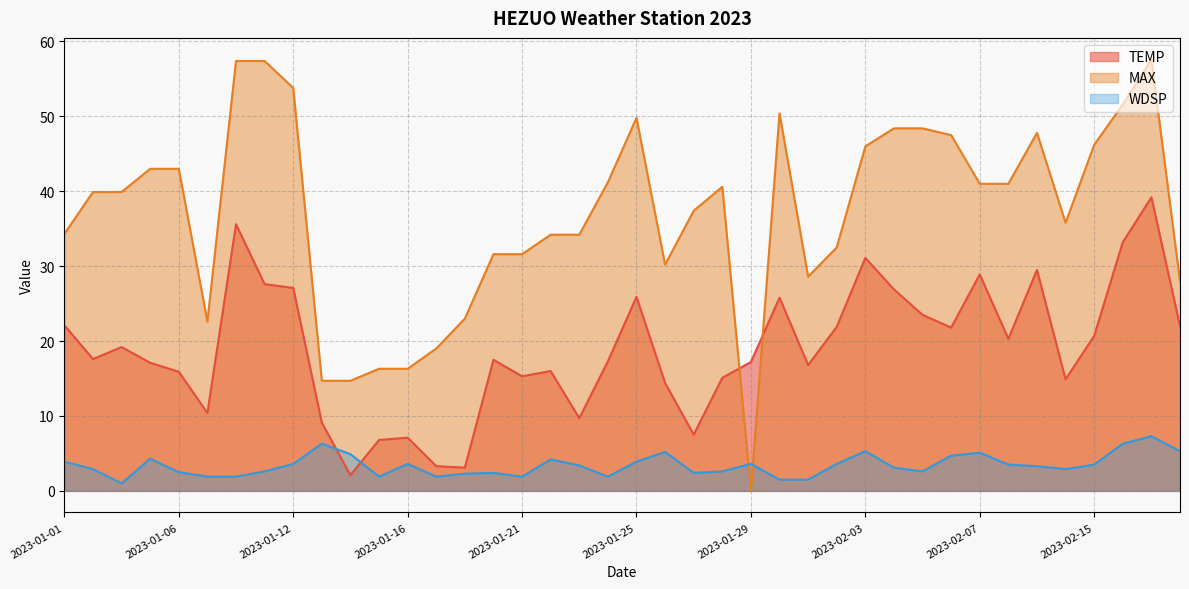

What is the greatest value displayed?

57.6